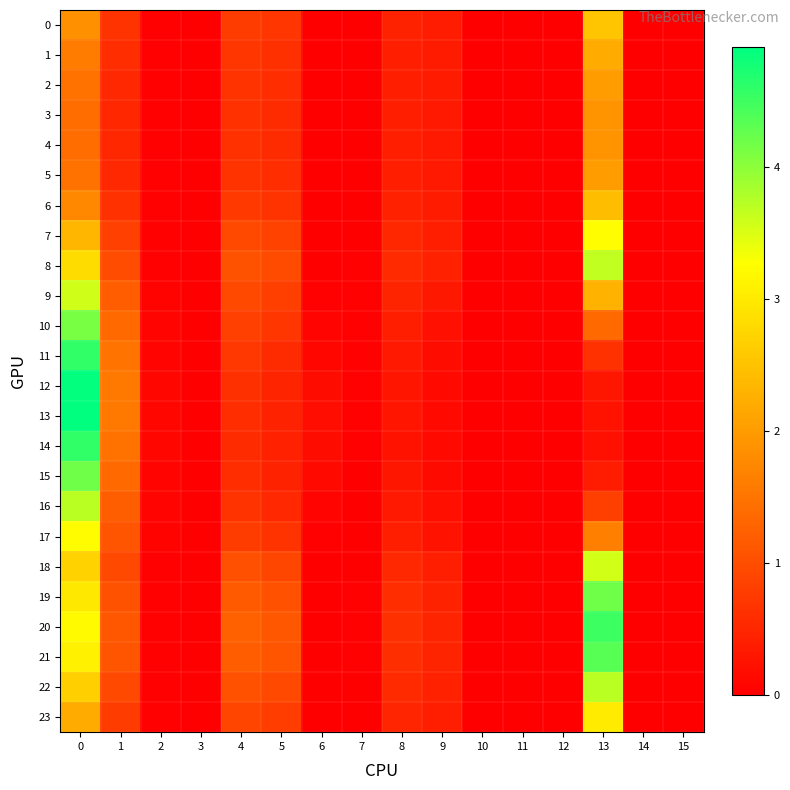

Between 13 and 4, which is larger?

13